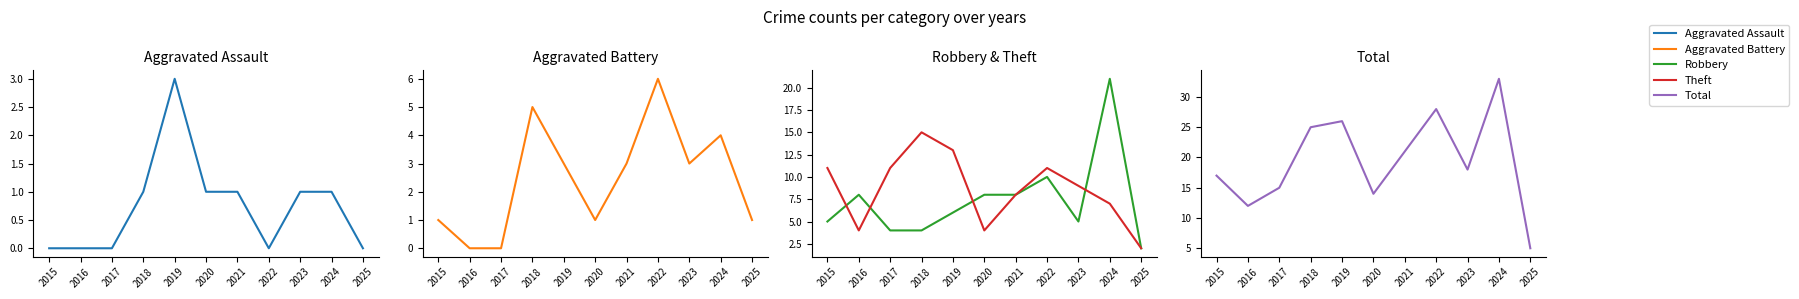

Where is the first local minimum for Aggravated Battery?

2020